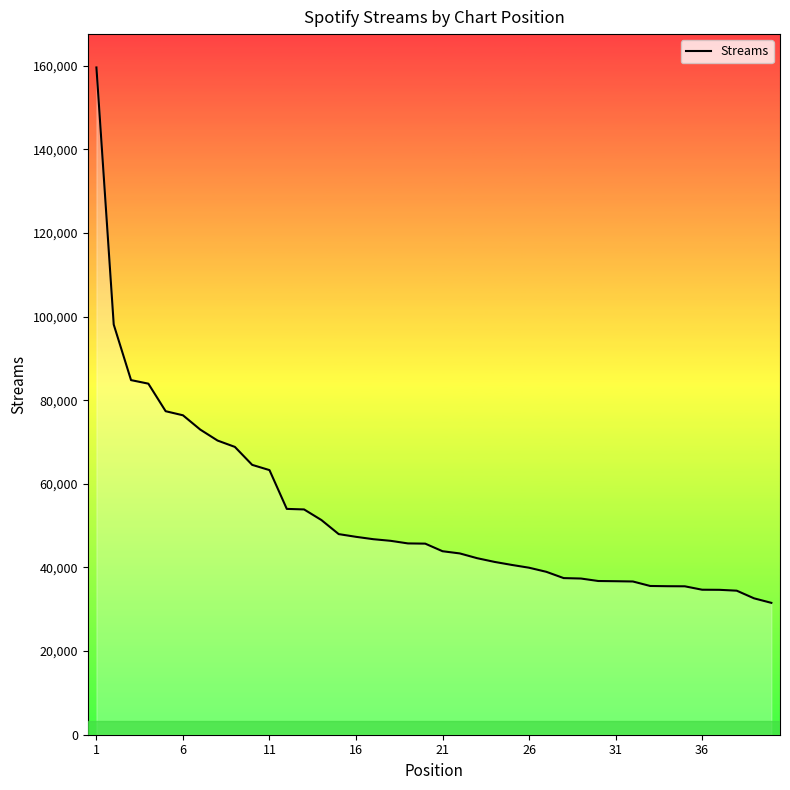

How many values are below 45702?

20